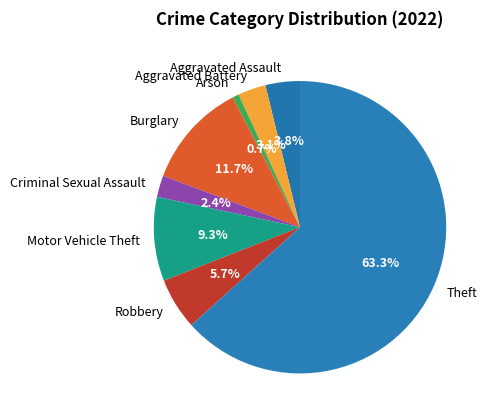

What percentage is the Arson slice, to the nearest percent?

1%